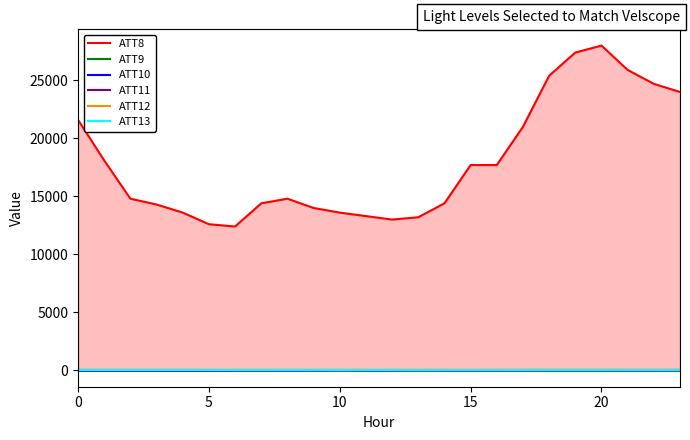

How many distinct data groups are displayed?

6